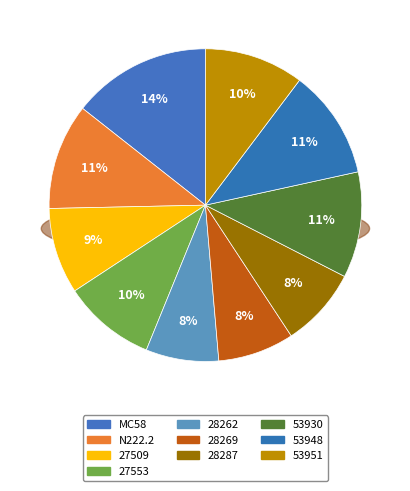

To the nearest percent, what is the combined percentage of 53930 and 28269?

19%